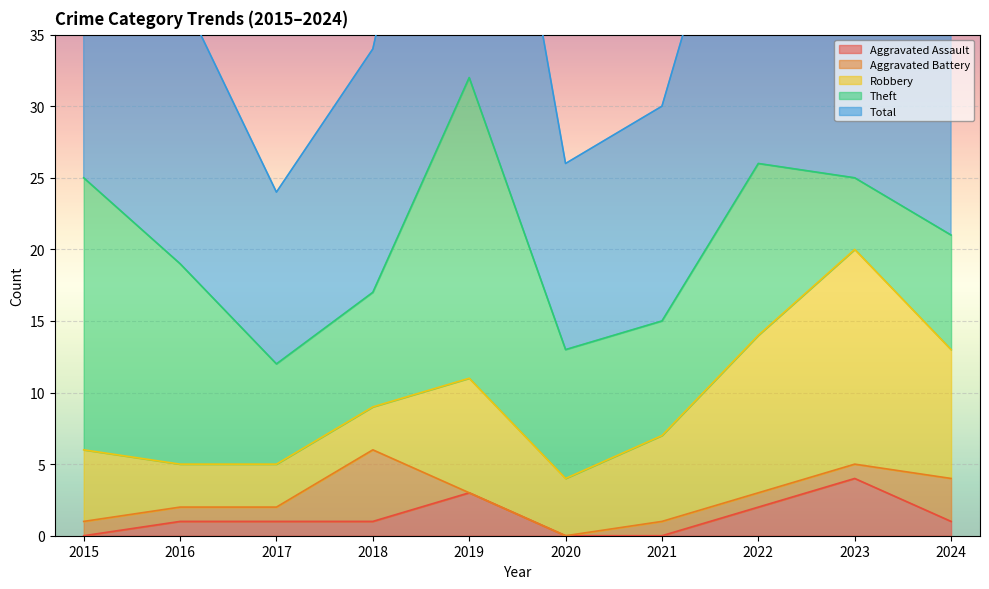

True or false: Aggravated Assault has more than 1 interior local peaks.

True